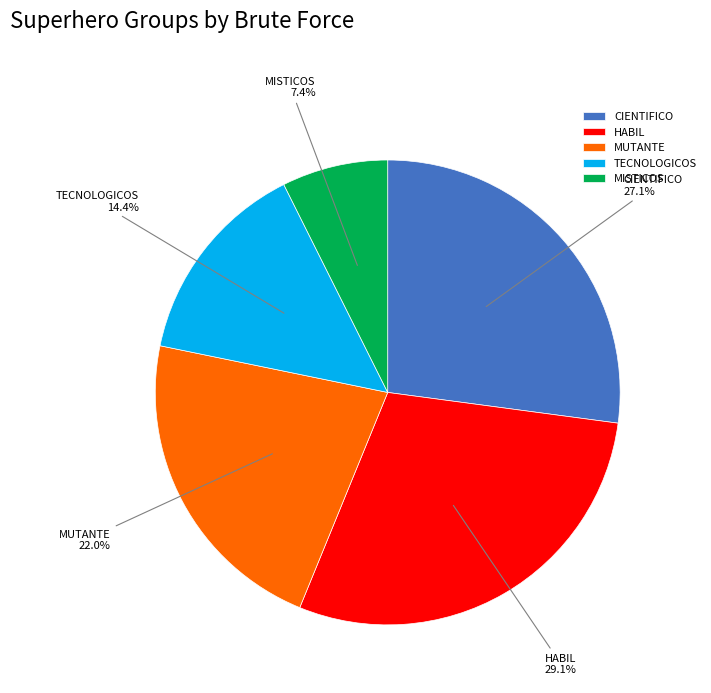

How much of the chart is everything except TECNOLOGICOS?

85.6%